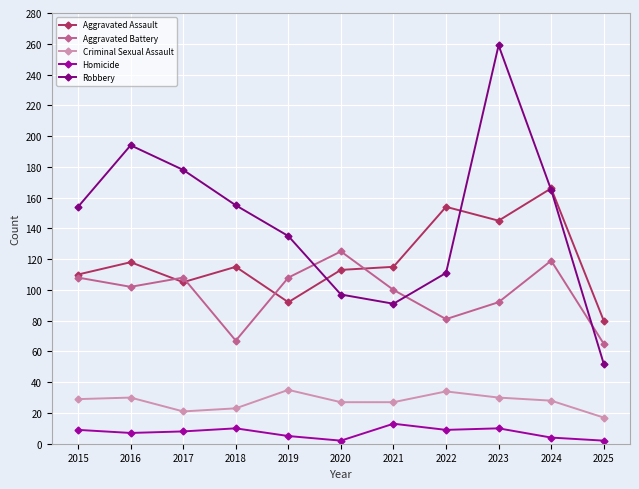

What is the smallest value displayed?

2